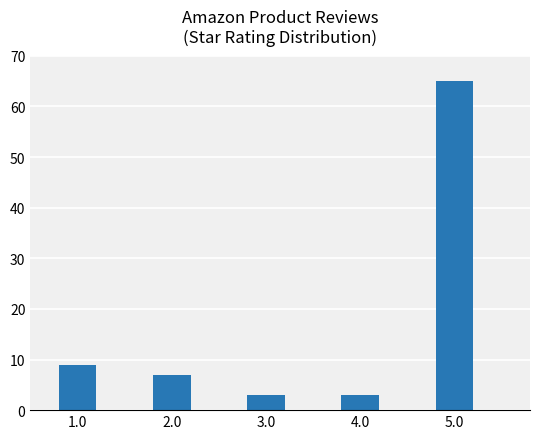

What is the difference between the values at 1.0 and 3.0?

6